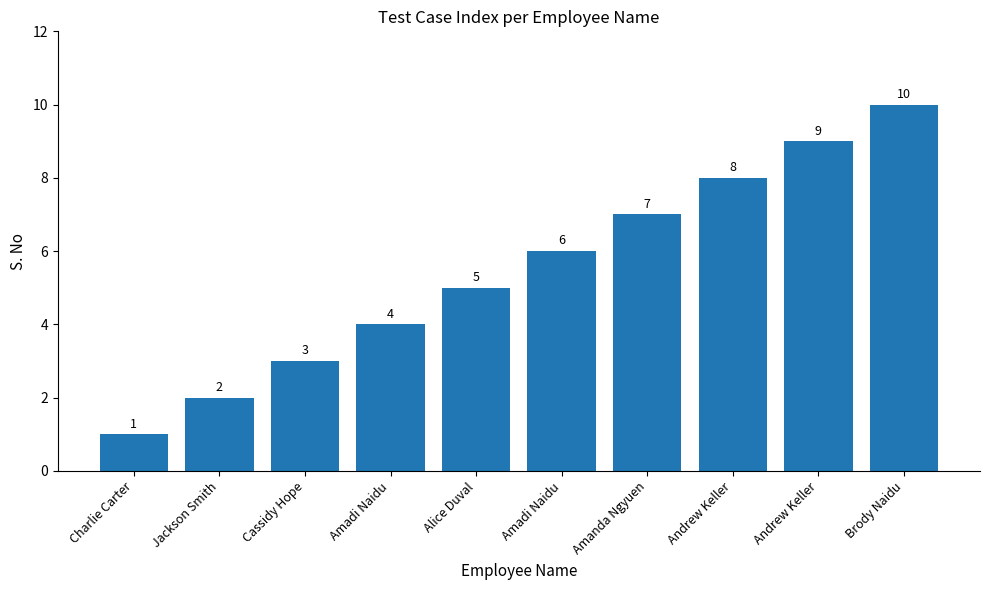

Reading left to right, list all the values displayed in this chart.

Charlie Carter=1	Jackson Smith=2	Cassidy Hope=3	Amadi Naidu=4	Alice Duval=5	Amadi Naidu=6	Amanda Ngyuen=7	Andrew Keller=8	Andrew Keller=9	Brody Naidu=10